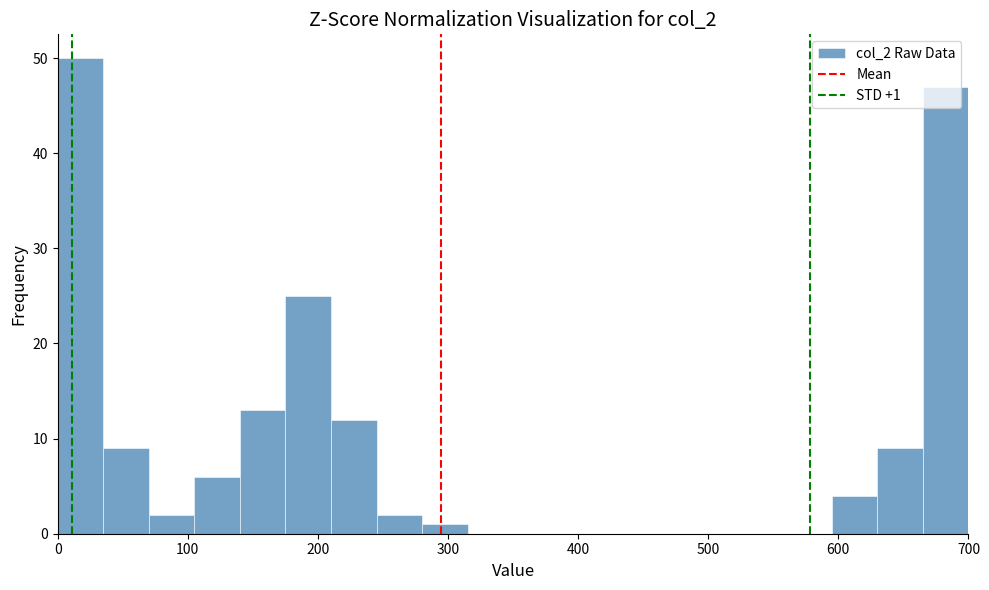

Read against the x-axis, roughly where is the centre of the tallest bar?

20